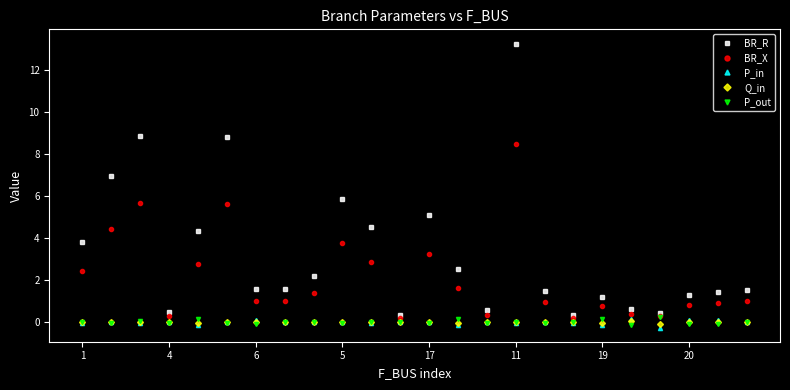

What is the value of the BR_R point at the 22nd from the left?

1.3